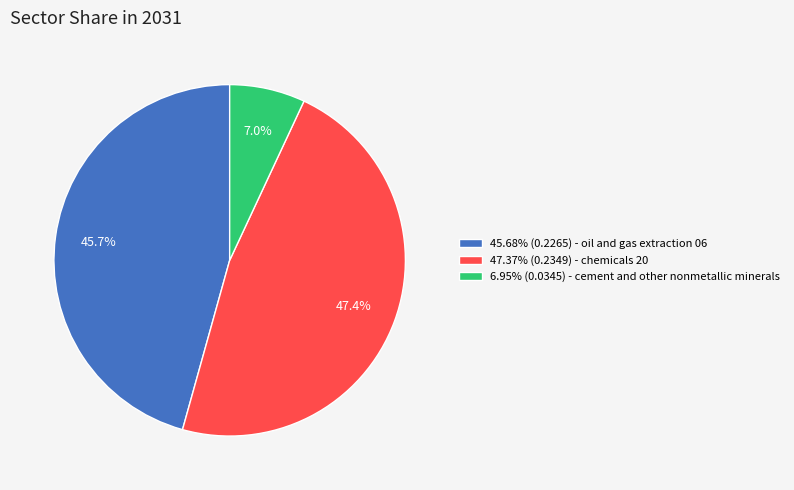

What is the total percentage of 45.68% (0.2265) - oil and gas extraction 06 and 6.95% (0.0345) - cement and other nonmetallic minerals?

52.6%